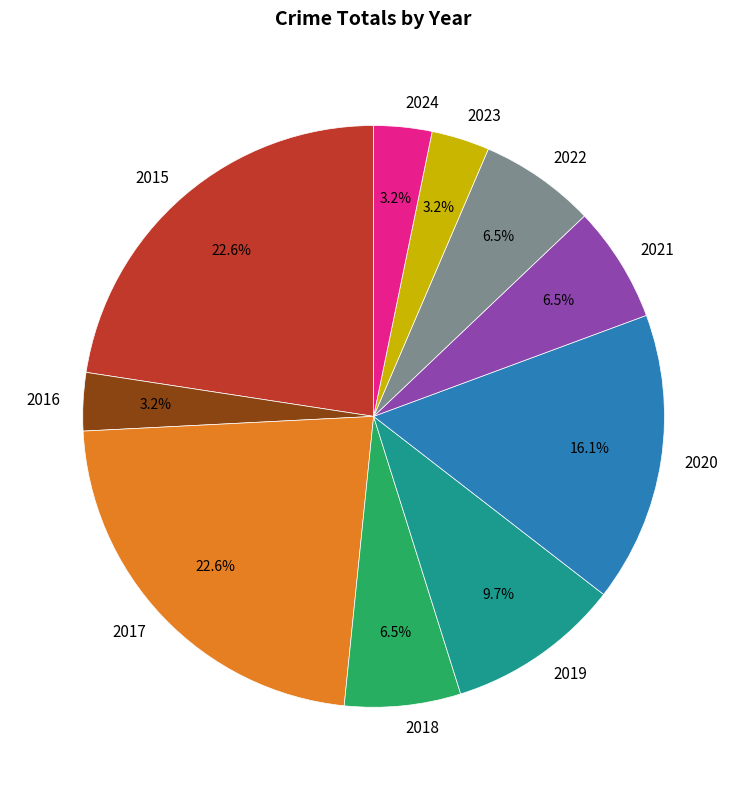

Combined, do 2017 and 2019 account for over 50%?

No